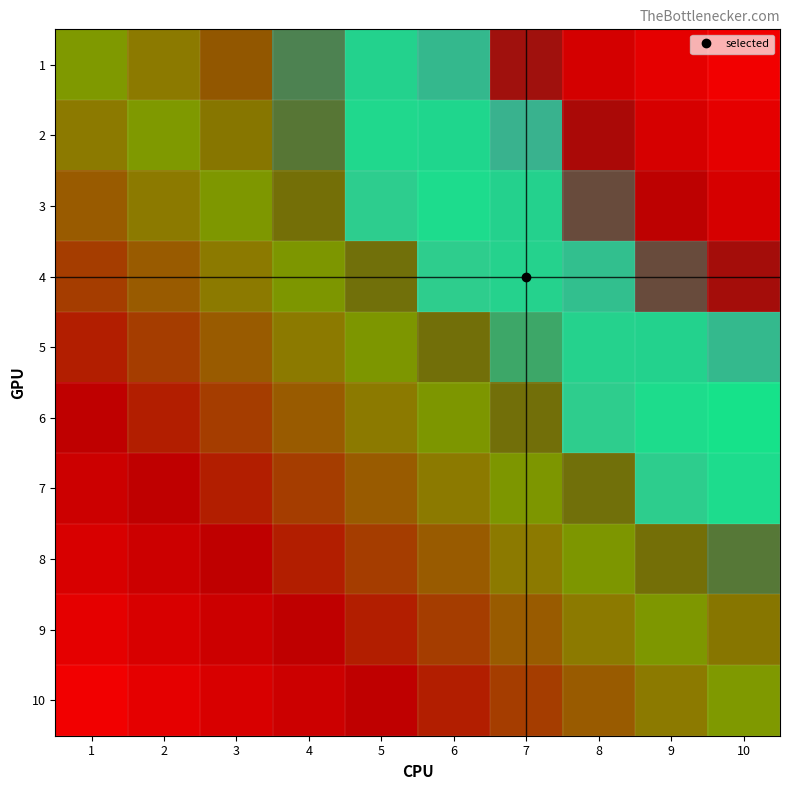

What is the spread (max minus min) of values at 7?

0.5